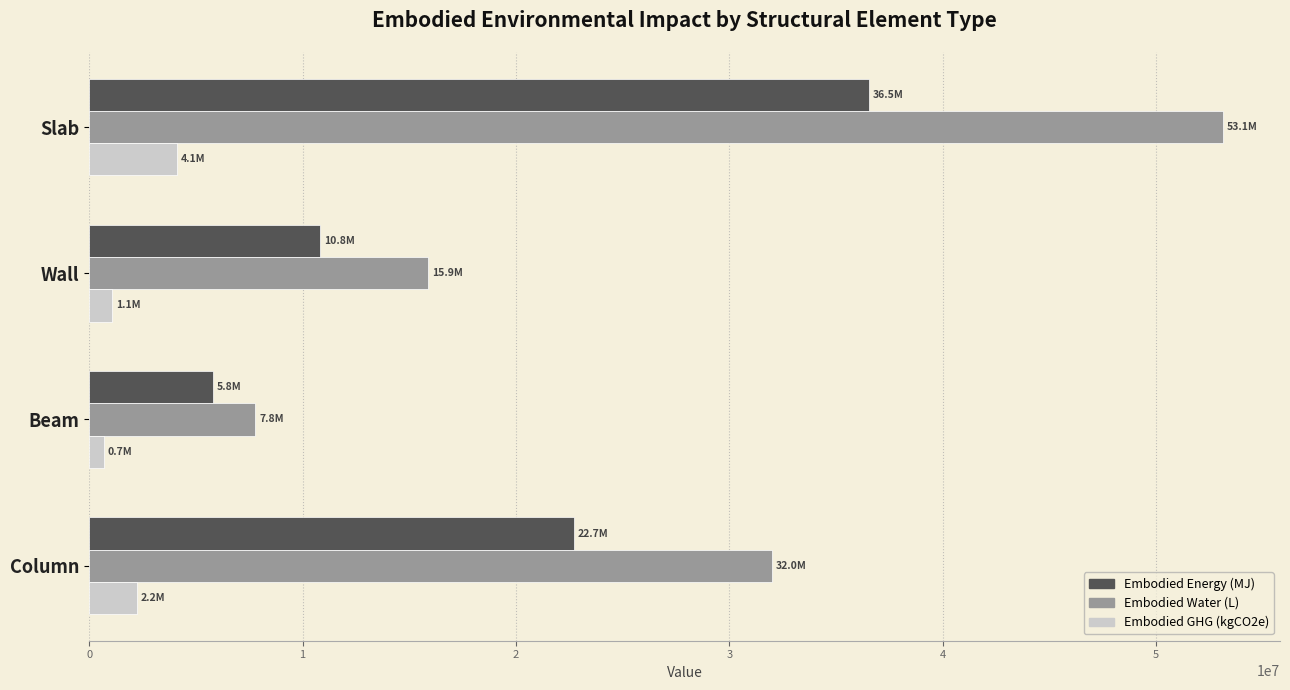

What is the average value of the Embodied Energy (MJ) series?

18952999.5